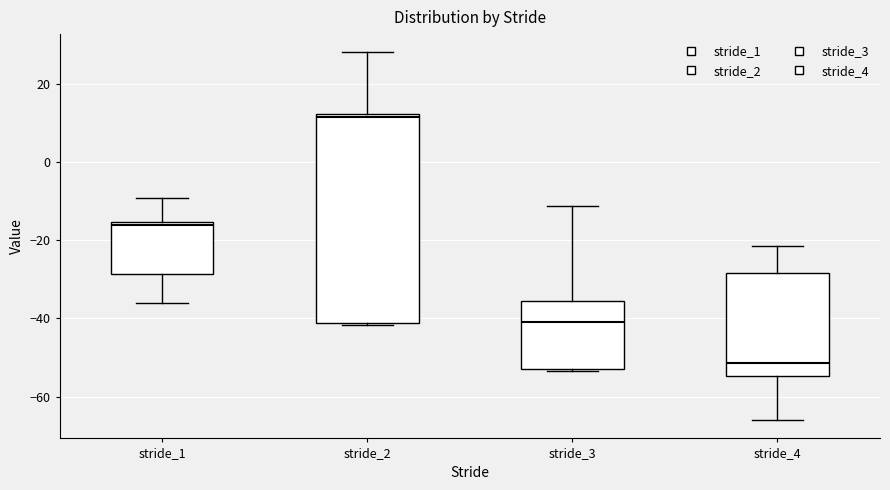

Reading left to right, read every box against the y-axis: the position of its median line, the range the box covers, and the ends of its whiskers. The values are not printed on the chart, so give them approximately, as read against the axis.

stride_1: median -16 (just below the box's upper edge), box -28 to -16, whiskers -36 to -10
stride_2: median 12 (just below the box's upper edge), box -42 to 12, whiskers -42 (just below the box's lower edge) to 28
stride_3: median -40, box -52 to -36, whiskers -54 to -12
stride_4: median -52, box -54 to -28, whiskers -66 to -22